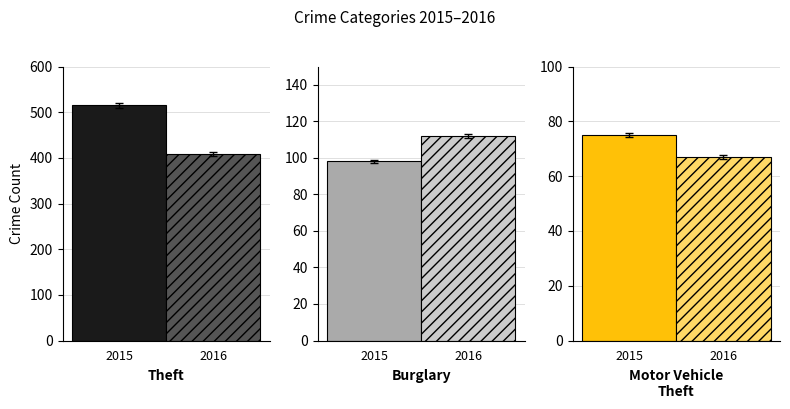

Where is Theft nearest to the value 405?

2016